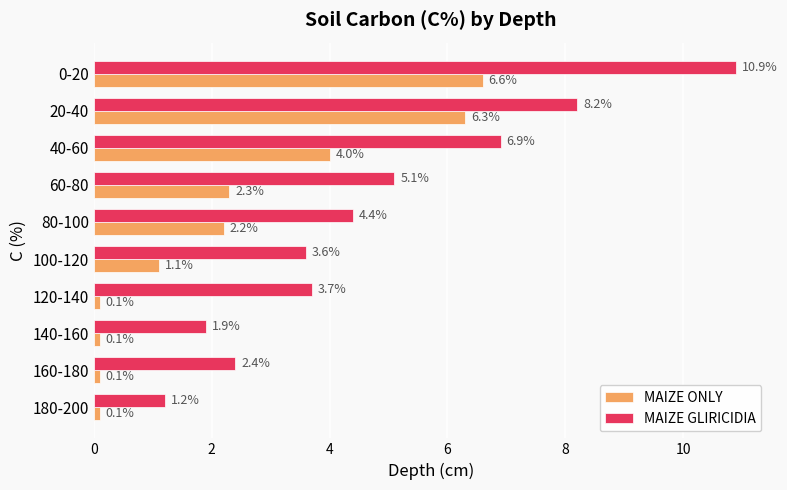

Read the MAIZE GLIRICIDIA value at 80-100.

4.4